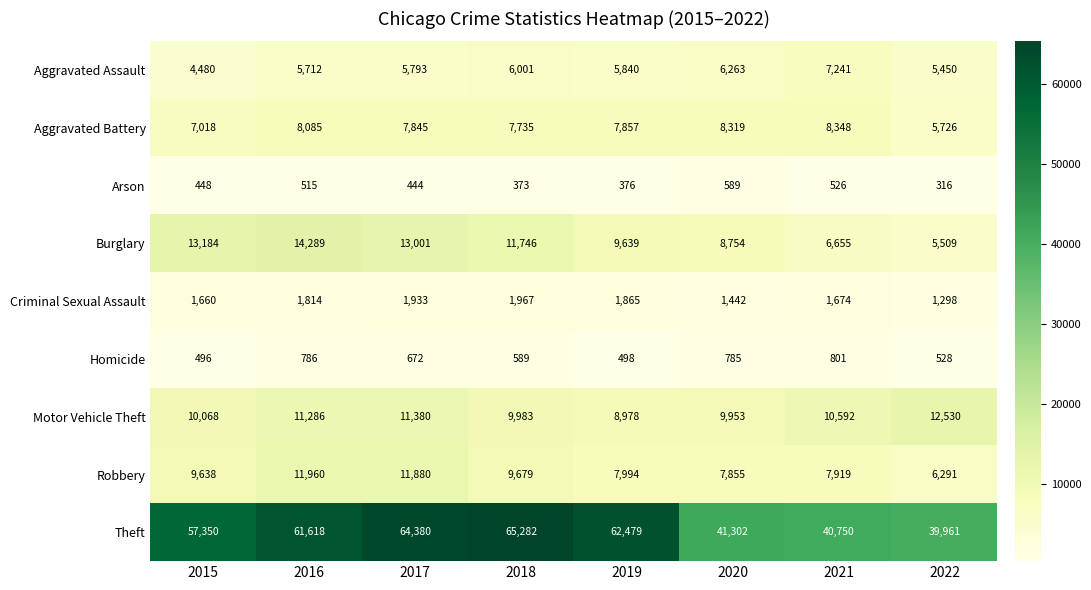

How many data points in Aggravated Battery are less than 7857?

4